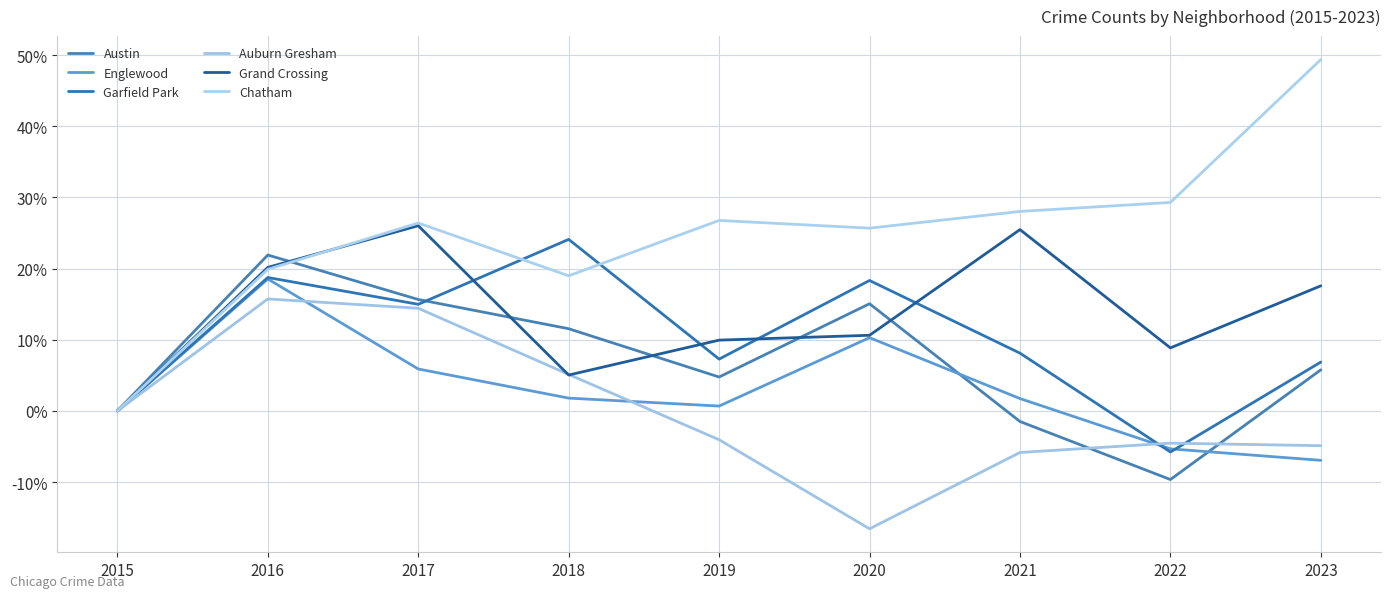

The value of Englewood at 2018 is 1.8. True or false?

True